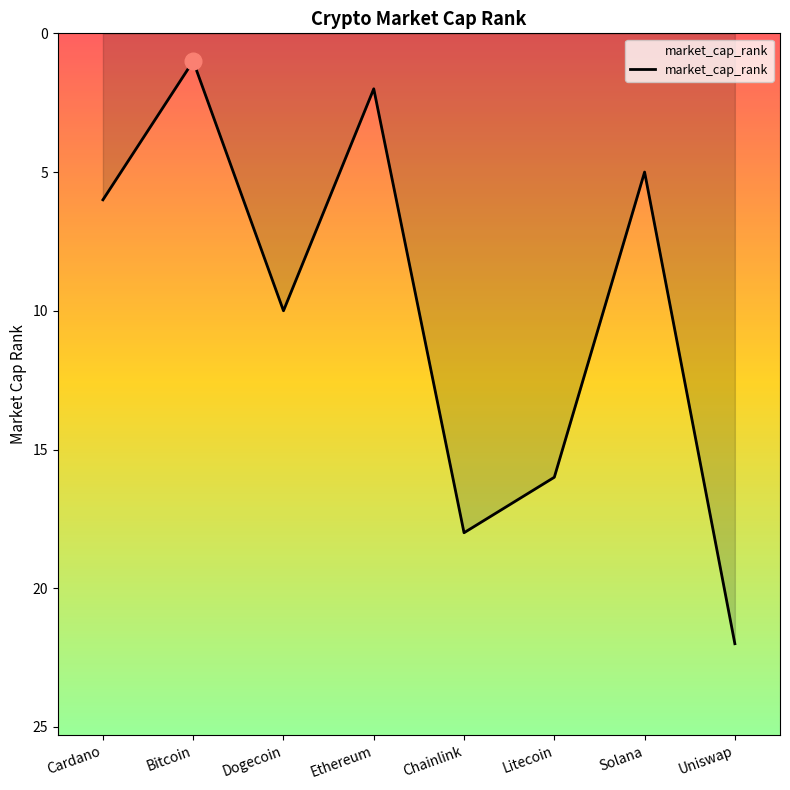

Read the value at Dogecoin, to the nearest 10.

10